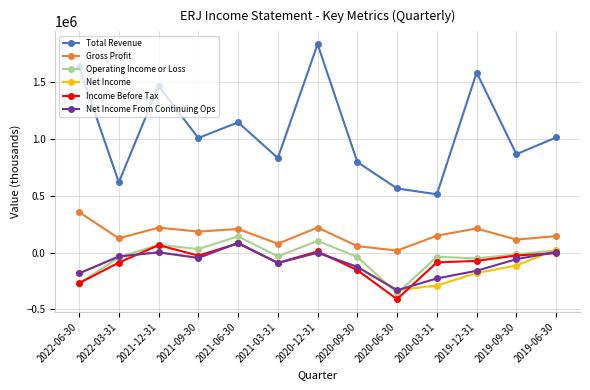

How many lines are shown in the chart?

6